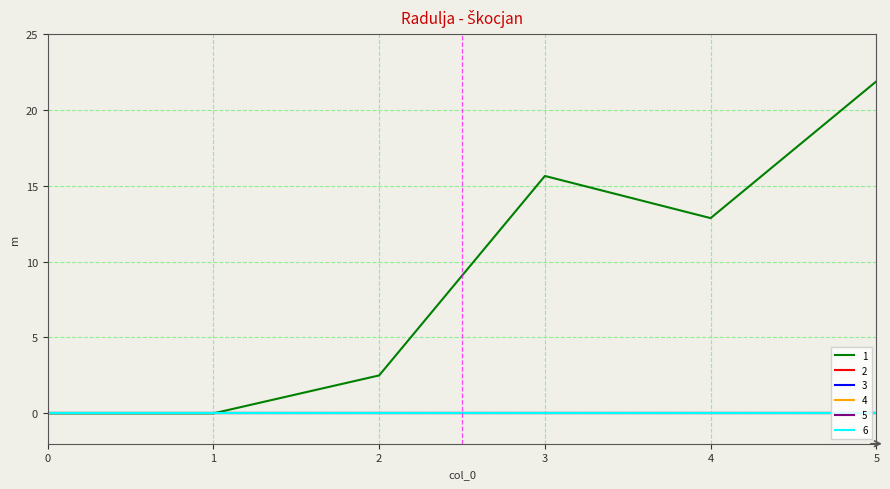

Reading left to right, what are all the values shown in this chart?

1: 0=0.0	1=0.0	2=2.5	3=15.6	4=12.9	5=21.9
2: 0=0.0	1=0.0	2=0.0	3=0.0	4=0.0	5=0.0
3: 0=0.0	1=0.0	2=0.0	3=0.0	4=0.0	5=0.0
4: 0=0.0	1=0.0	2=0.0	3=0.0	4=0.0	5=0.0
5: 0=0.0	1=0.0	2=0.0	3=0.0	4=0.0	5=0.0
6: 0=0.0	1=0.0	2=0.0	3=0.0	4=0.0	5=0.0